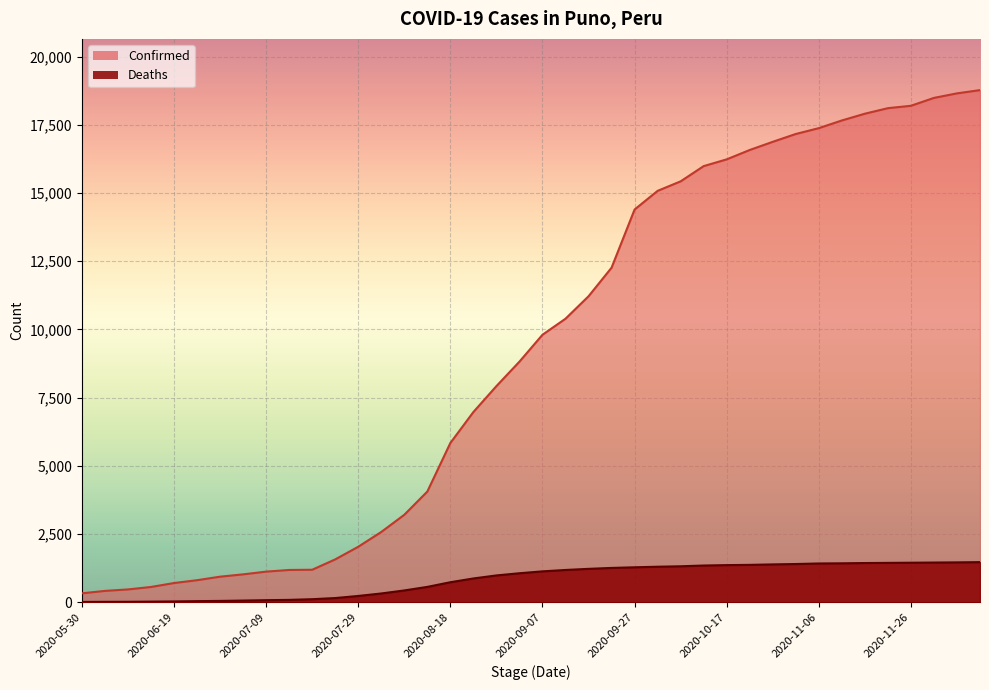

Rank the categories by Confirmed value from lowest to highest.

2020-05-30, 2020-06-04, 2020-06-09, 2020-06-14, 2020-06-19, 2020-06-24, 2020-06-29, 2020-07-04, 2020-07-09, 2020-07-14, 2020-07-19, 2020-07-24, 2020-07-29, 2020-08-03, 2020-08-08, 2020-08-13, 2020-08-18, 2020-08-23, 2020-08-28, 2020-09-02, 2020-09-07, 2020-09-12, 2020-09-17, 2020-09-22, 2020-09-27, 2020-10-02, 2020-10-07, 2020-10-12, 2020-10-17, 2020-10-22, 2020-10-27, 2020-11-01, 2020-11-06, 2020-11-11, 2020-11-16, 2020-11-21, 2020-11-26, 2020-12-01, 2020-12-06, 2020-12-11